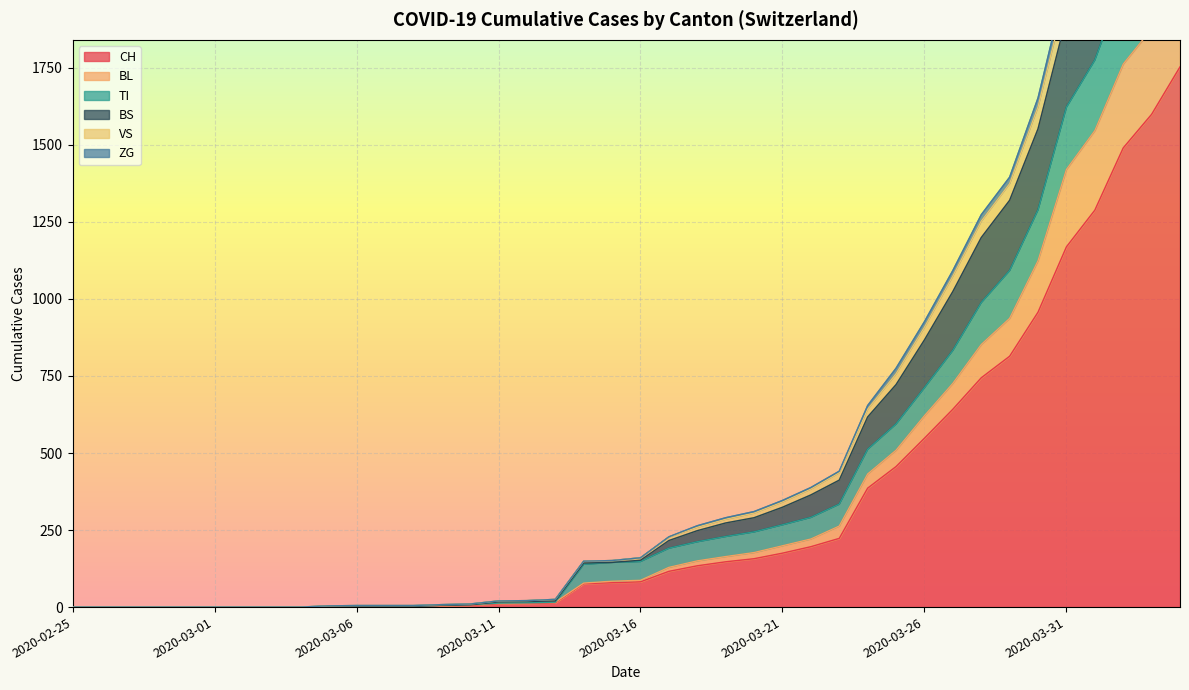

What is the maximum value for CH?

1753